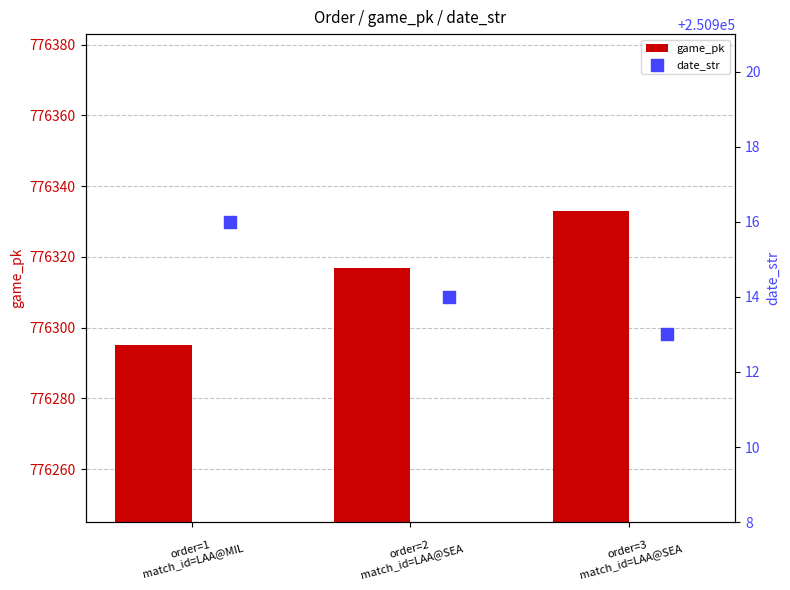

Which series contains the highest Y value?

game_pk